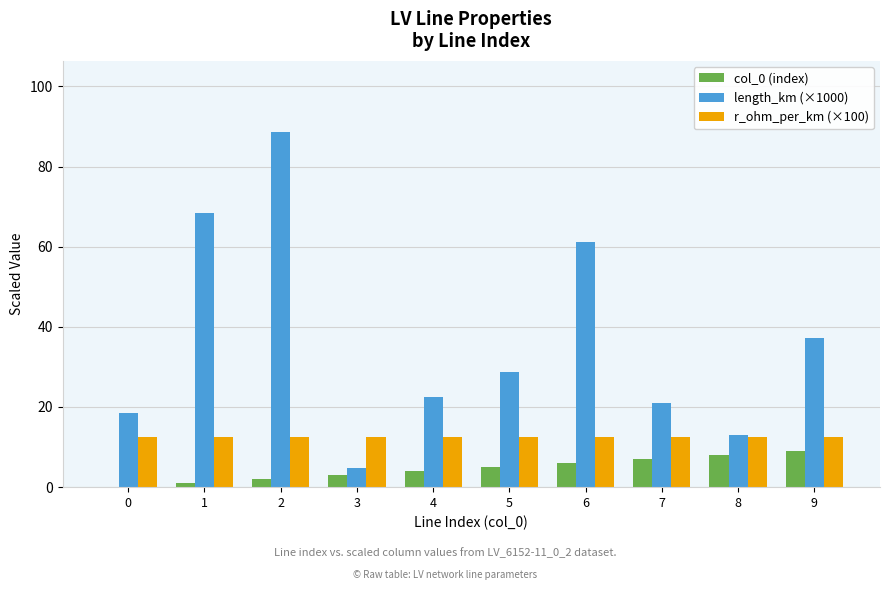

Which category has the highest value across all series?

2